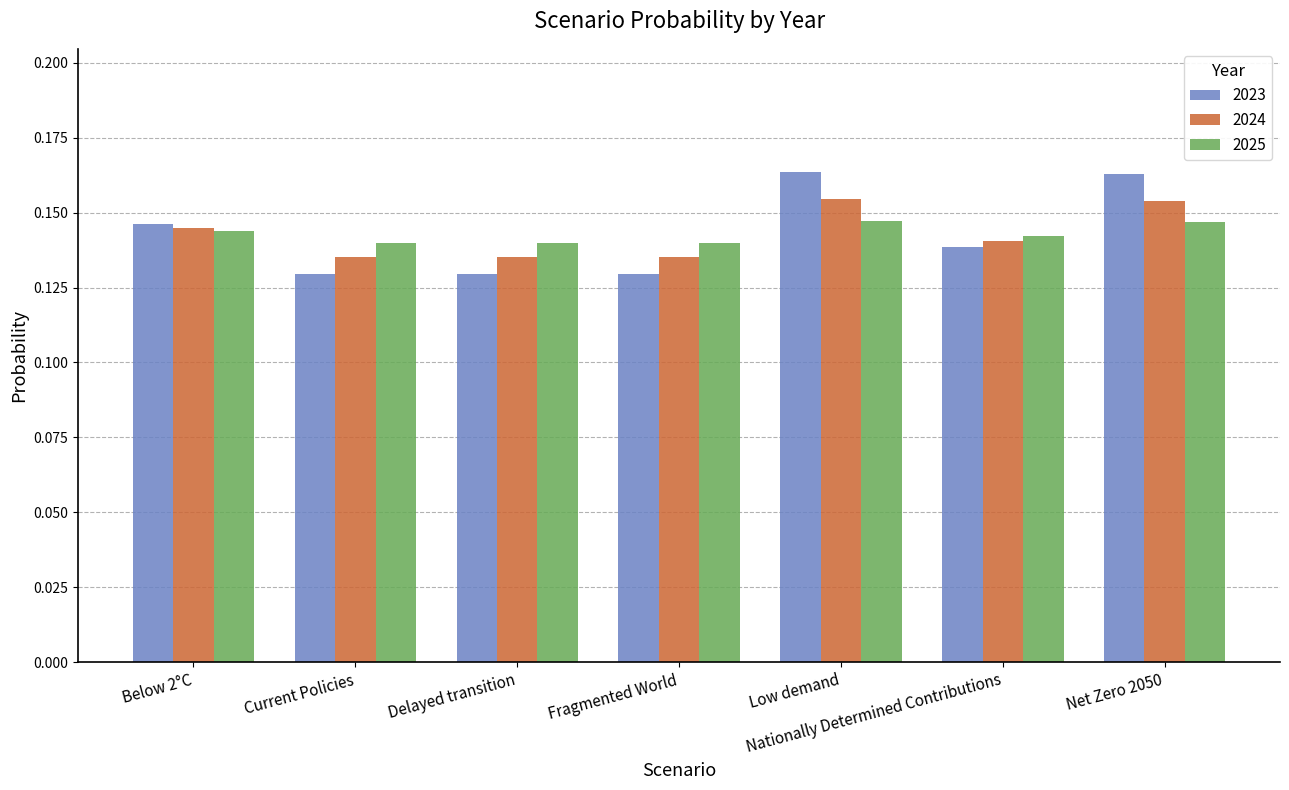

Which series has the widest spread of values?

2023